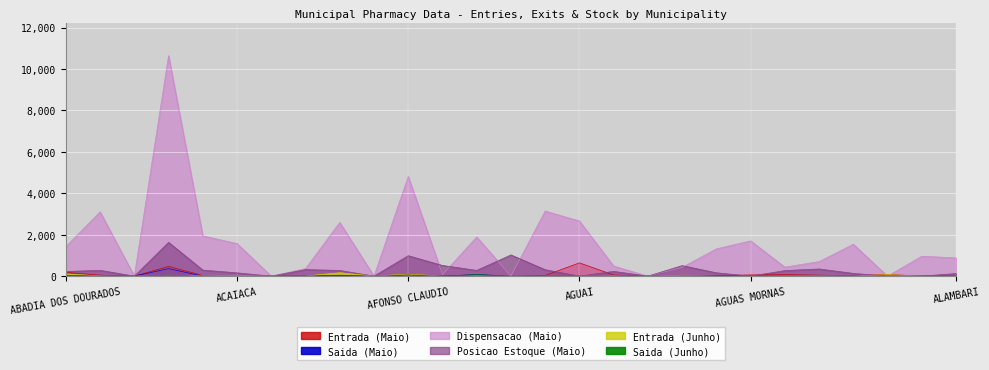

What position from the left is ABRE CAMPO?

5